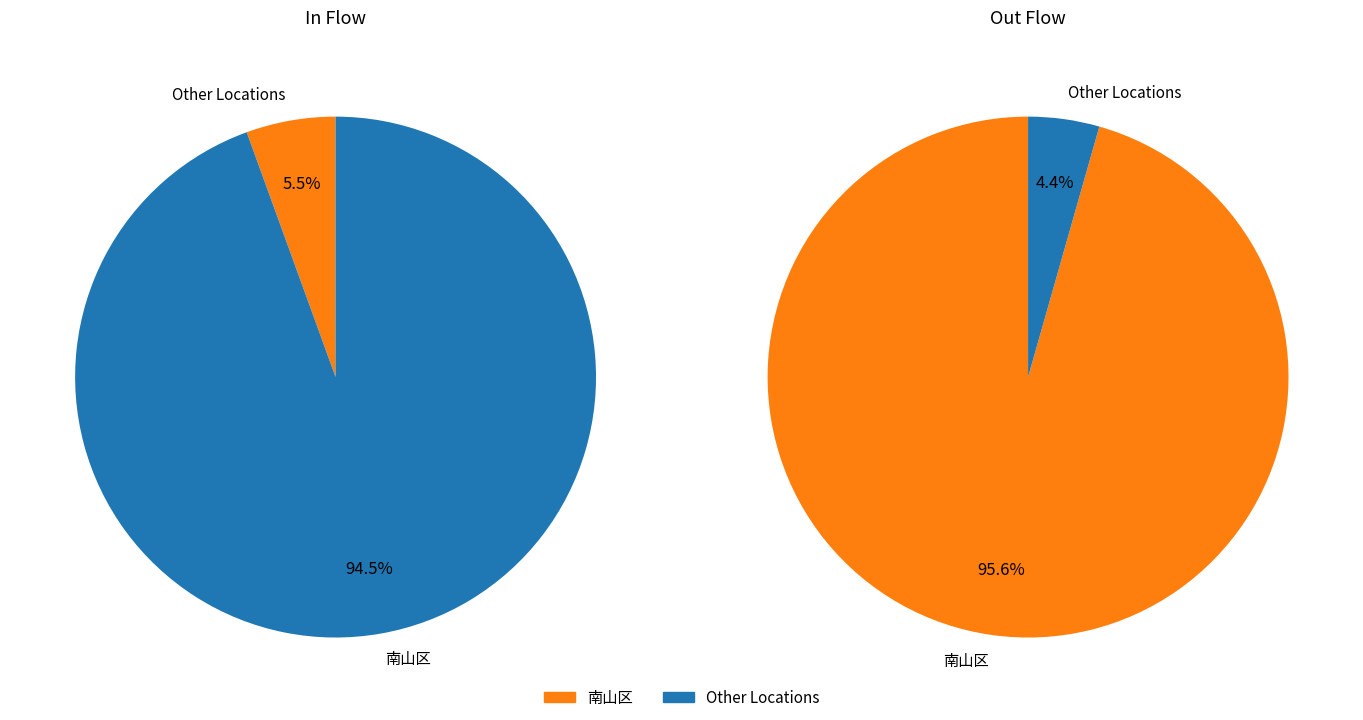

How much of the chart is everything except 南山区?

5.5%